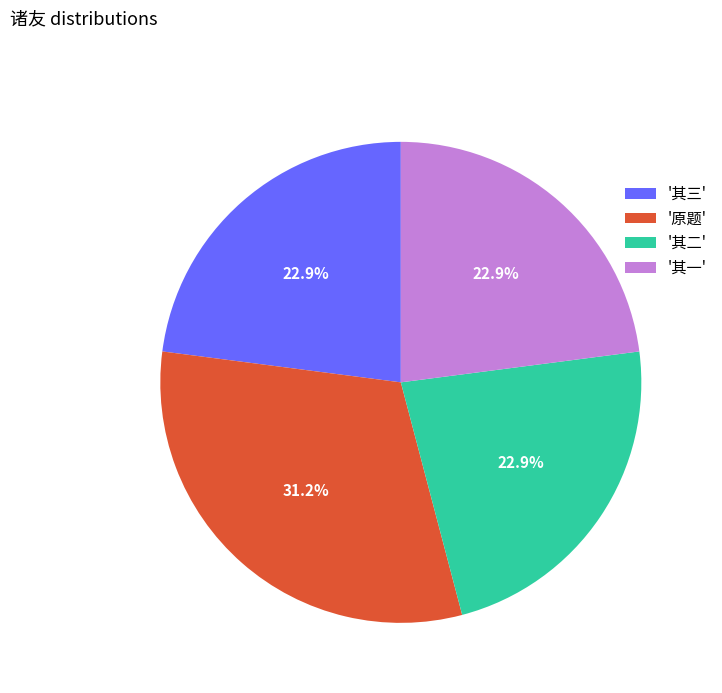

Does '其三' account for over 50% of the chart?

No